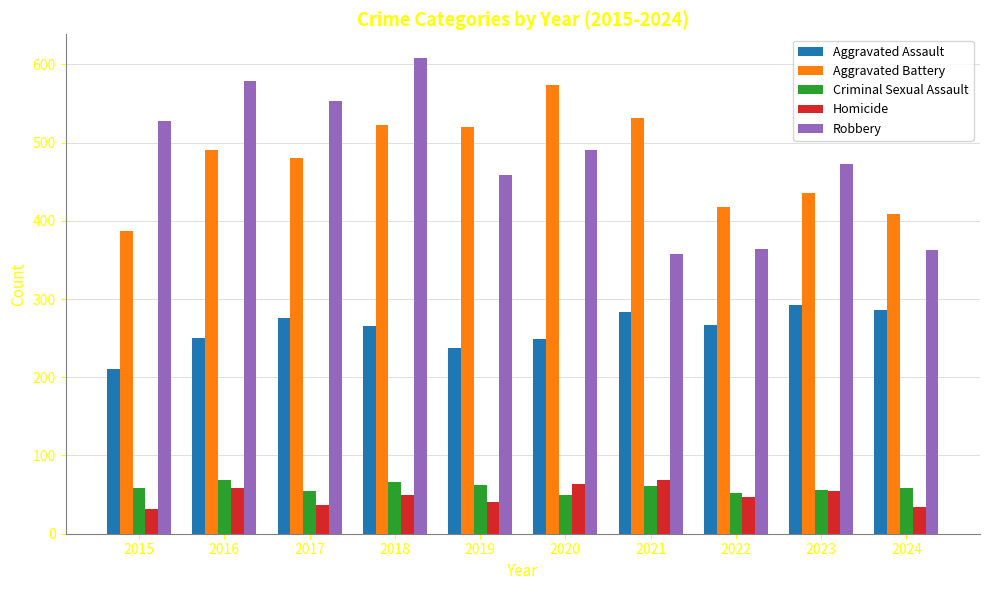

Is the value of Homicide at 2024 greater than the value of Aggravated Battery at 2023?

No